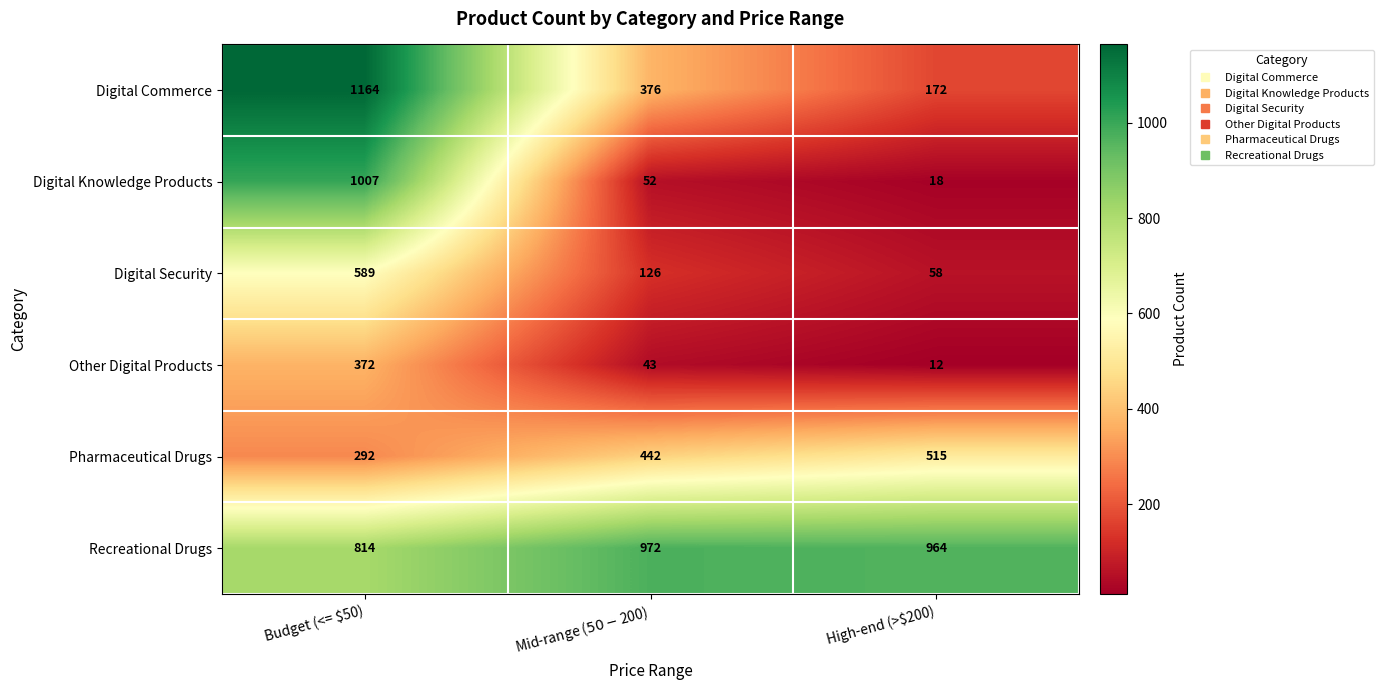

Reading left to right, extract all data points from this chart.

Digital Commerce: 1164	376	172
Digital Knowledge Products: 1007	52	18
Digital Security: 589	126	58
Other Digital Products: 372	43	12
Pharmaceutical Drugs: 292	442	515
Recreational Drugs: 814	972	964